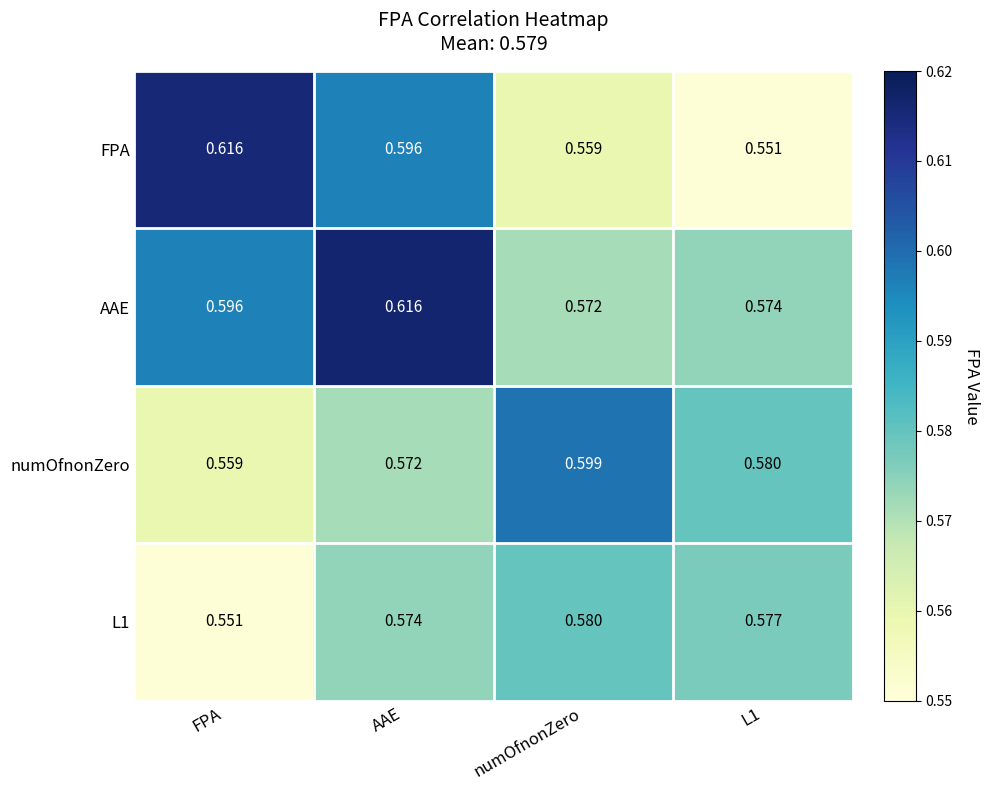

Is the value of L1 at numOfnonZero greater than the value of FPA at AAE?

No